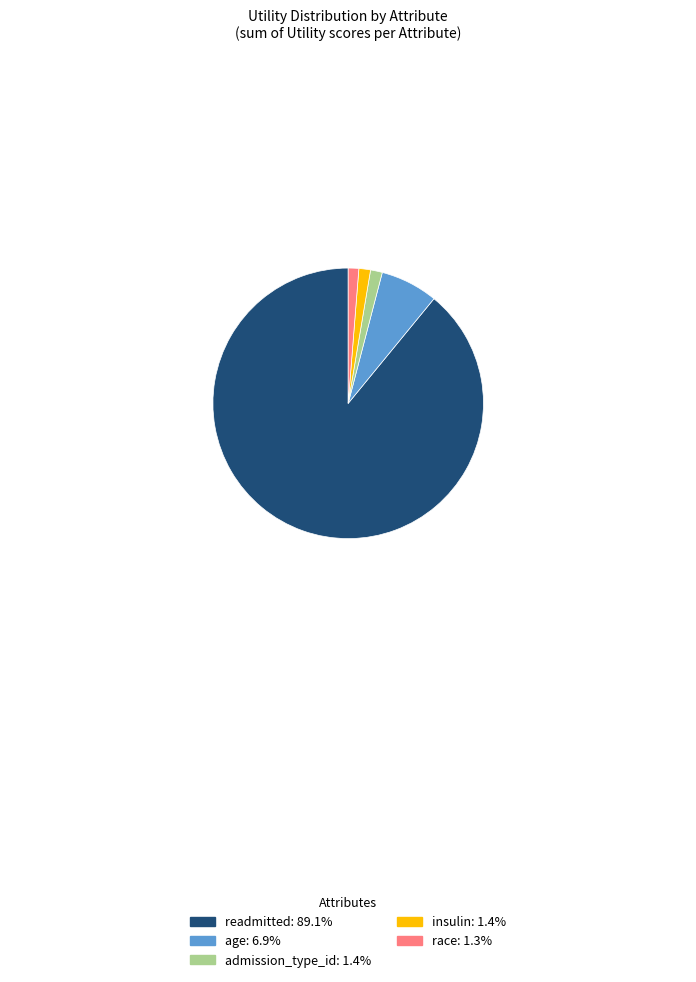

Does any single category account for the majority?

Yes